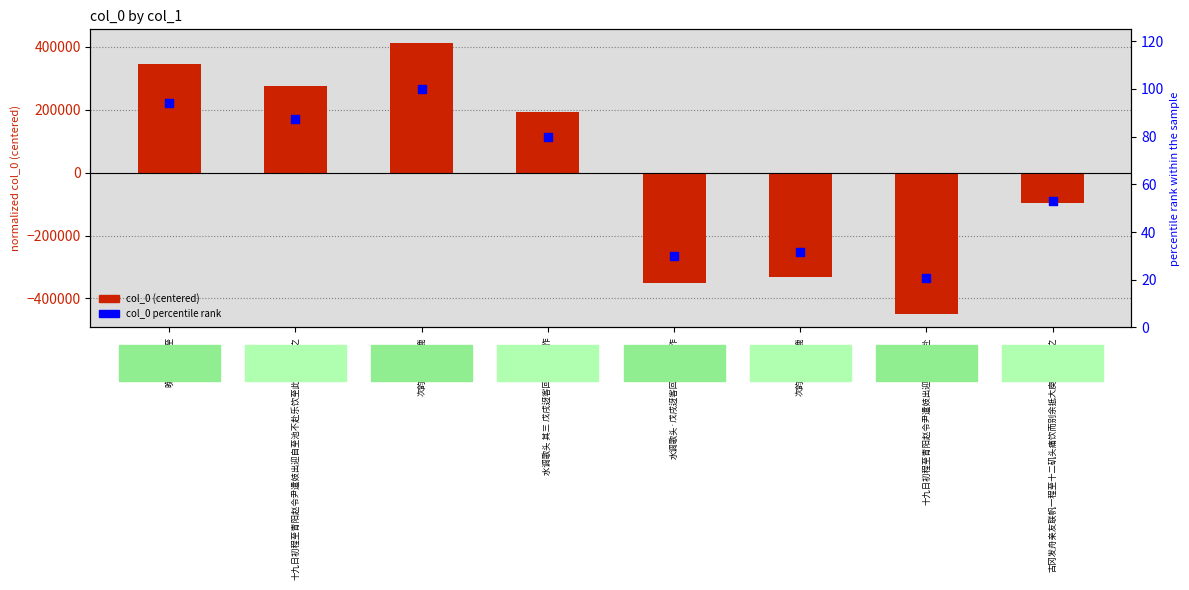

Which series reaches the maximum Y coordinate?

col_0 (centered)